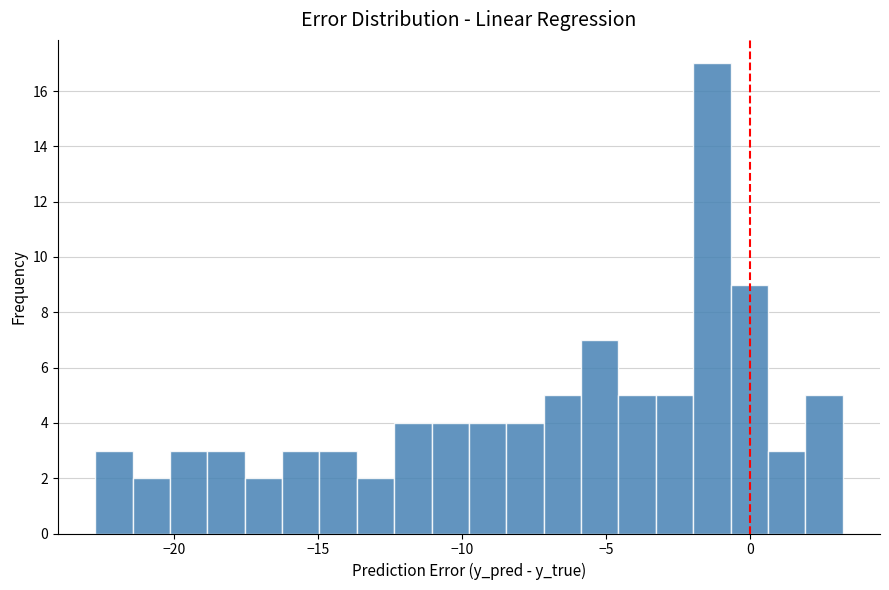

Around what value on the x-axis is the tallest bar? Give the approximate position of its centre, as read against the axis.

-1.5